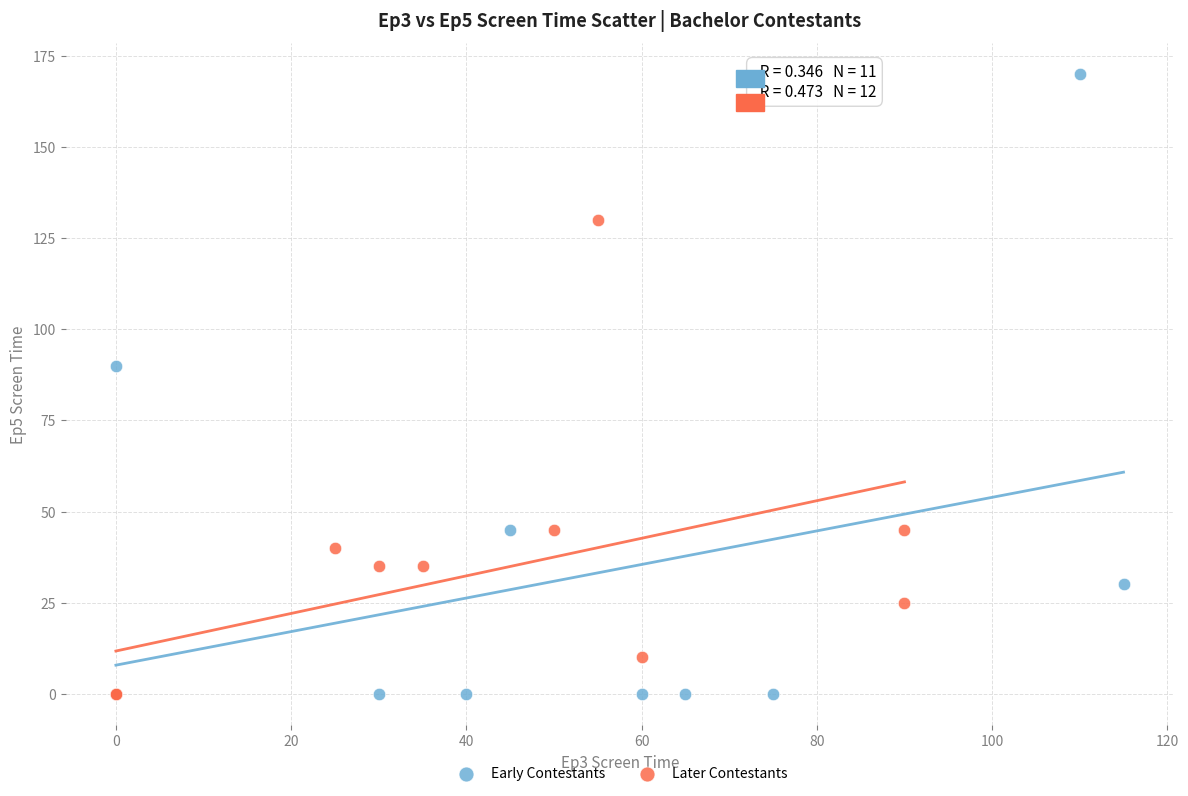

Which series reaches the maximum Y coordinate?

Early Contestants